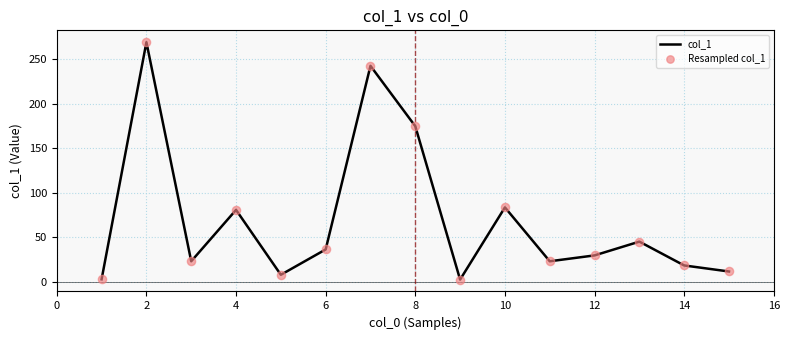

What is the greatest value displayed?

269.4